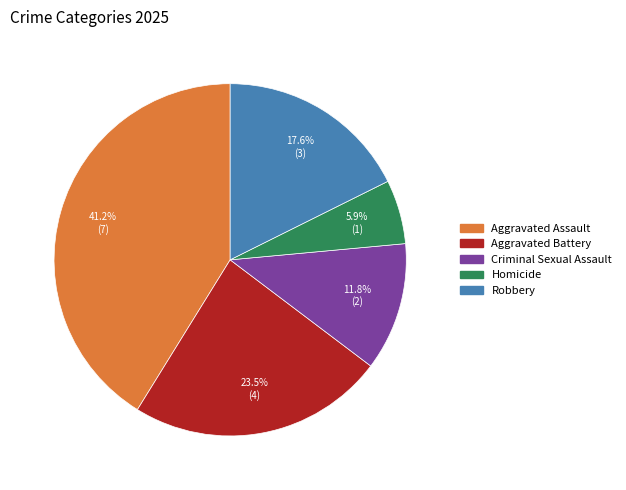

Is it true that Robbery is 18% of the pie?

True